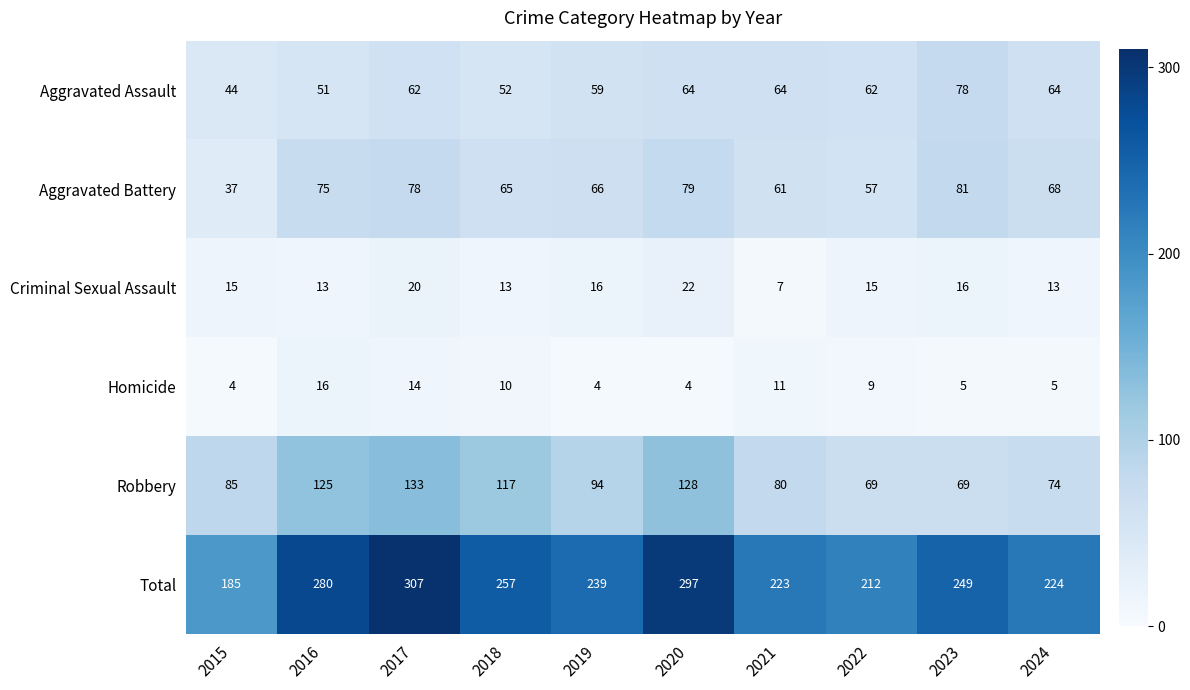

What is the sum of all Robbery values?

974